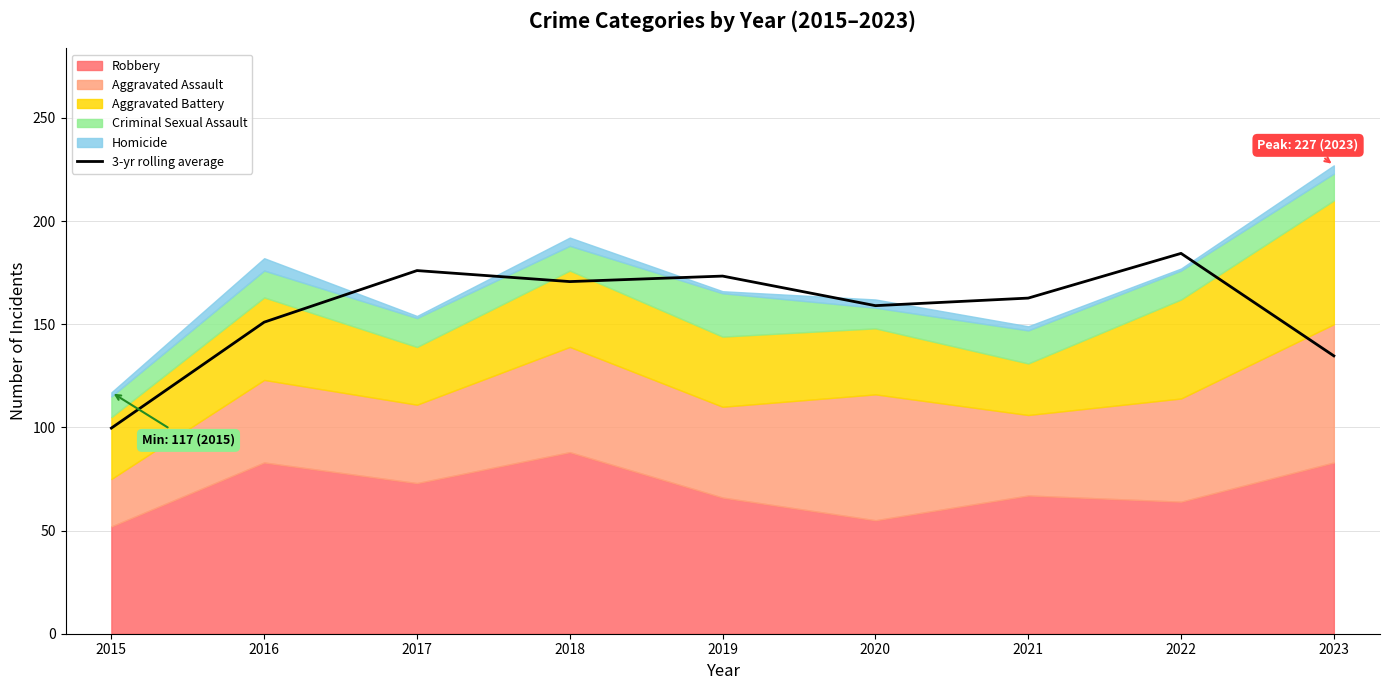

At which label is the value closest to 142?

2023